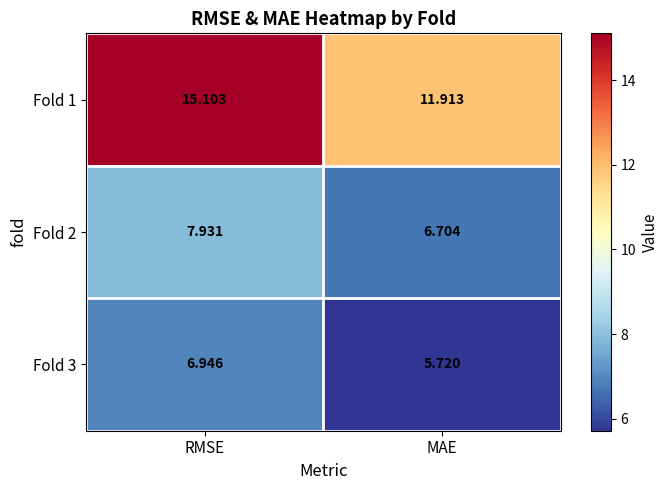

Rank the categories by Fold 3 value from highest to lowest.

RMSE, MAE